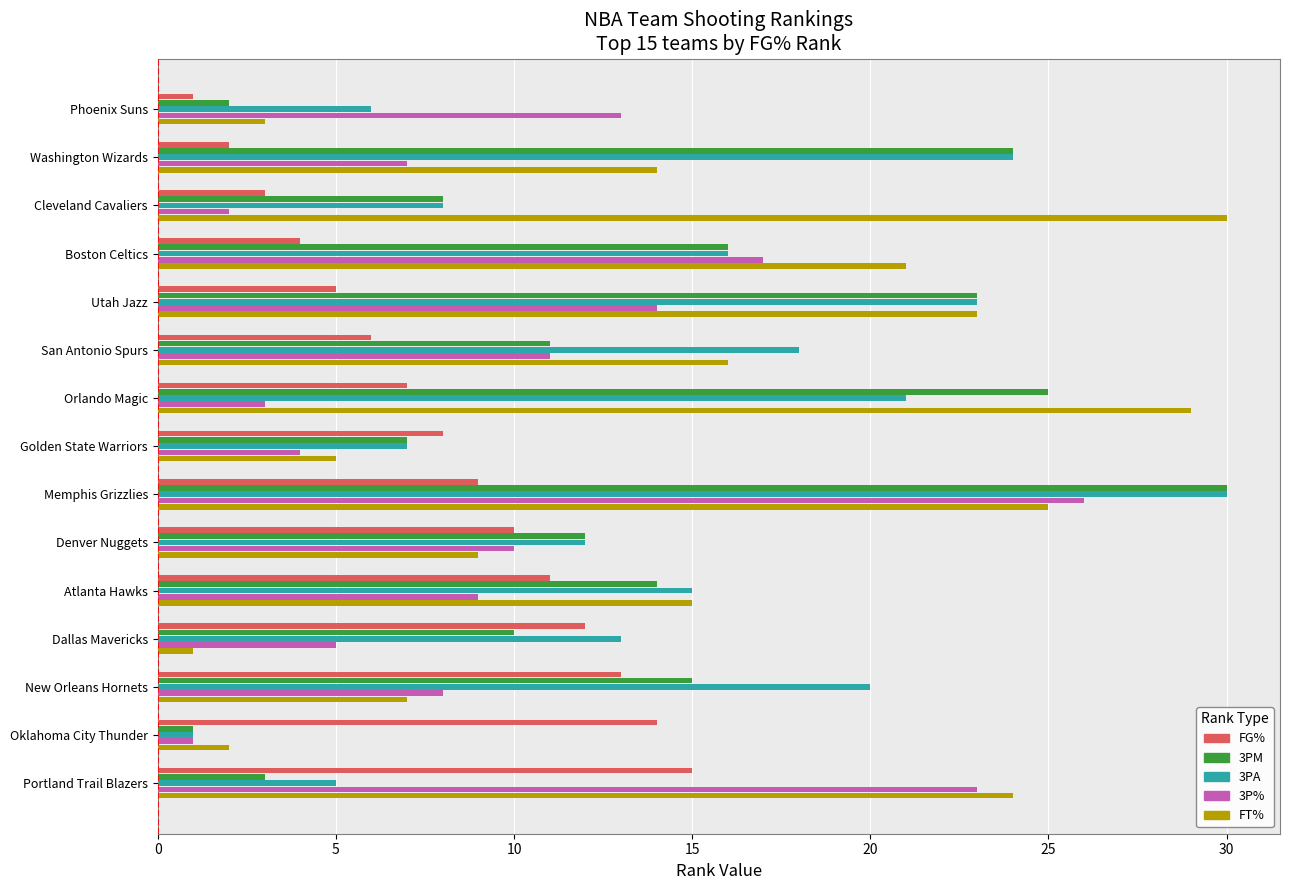

What is the total value across all series at Phoenix Suns?

25